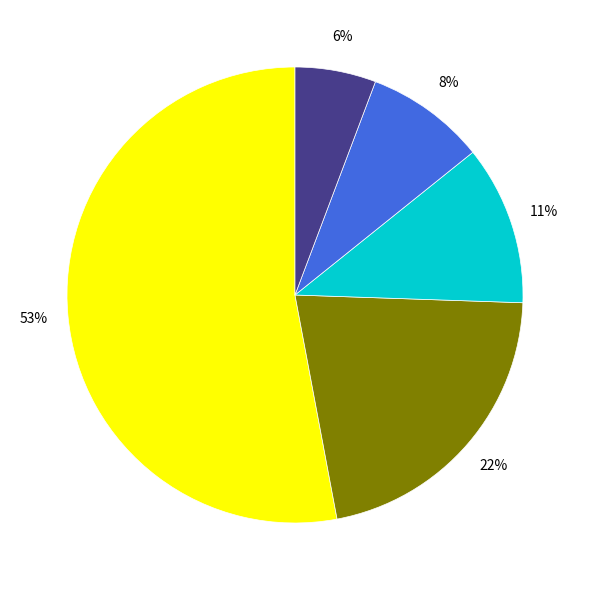

Count the number of slices in the pie.

5